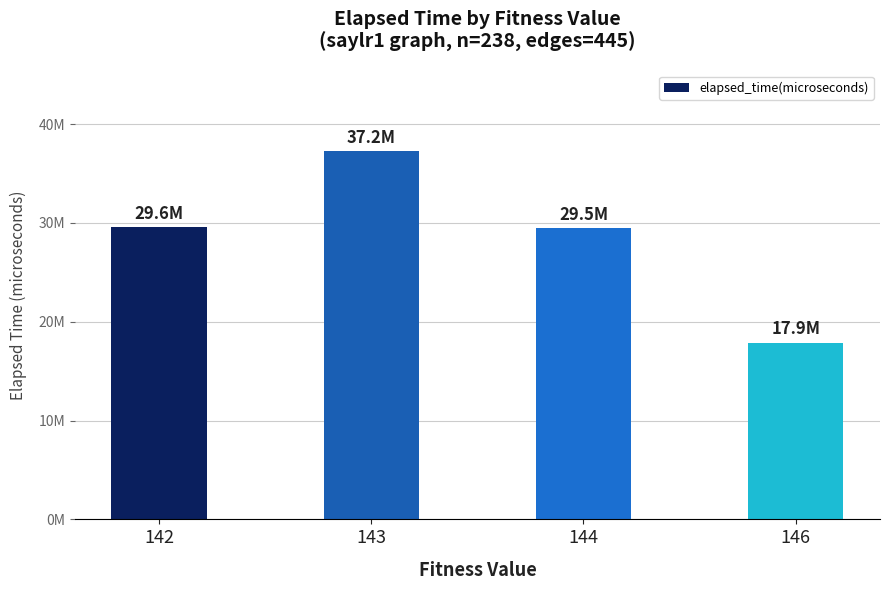

List the labels in order of value, largest first.

143, 142, 144, 146